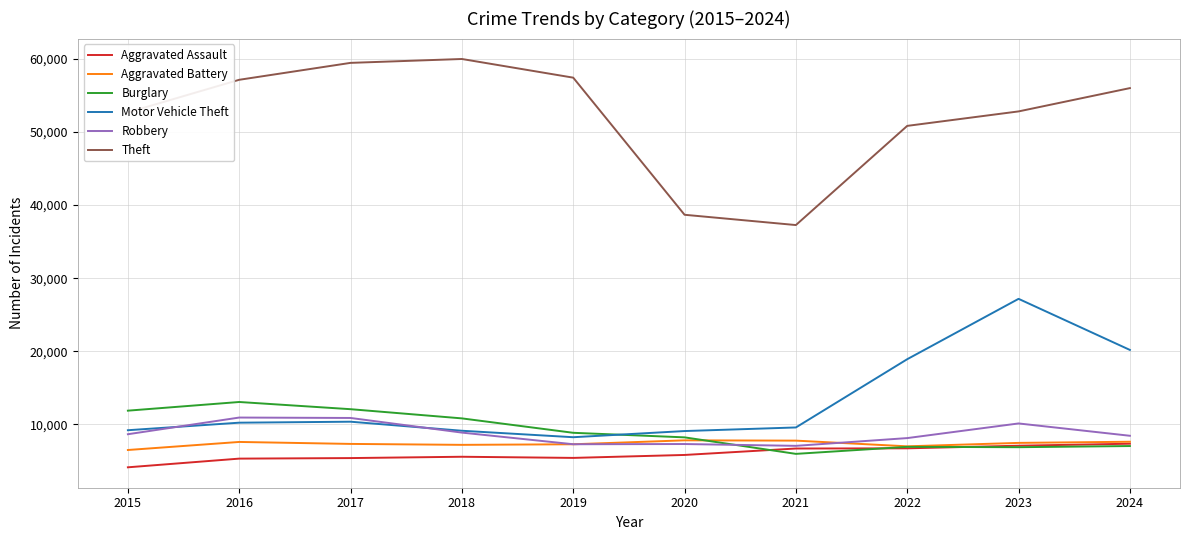

Does the chart display data point markers on the line(s)?

No